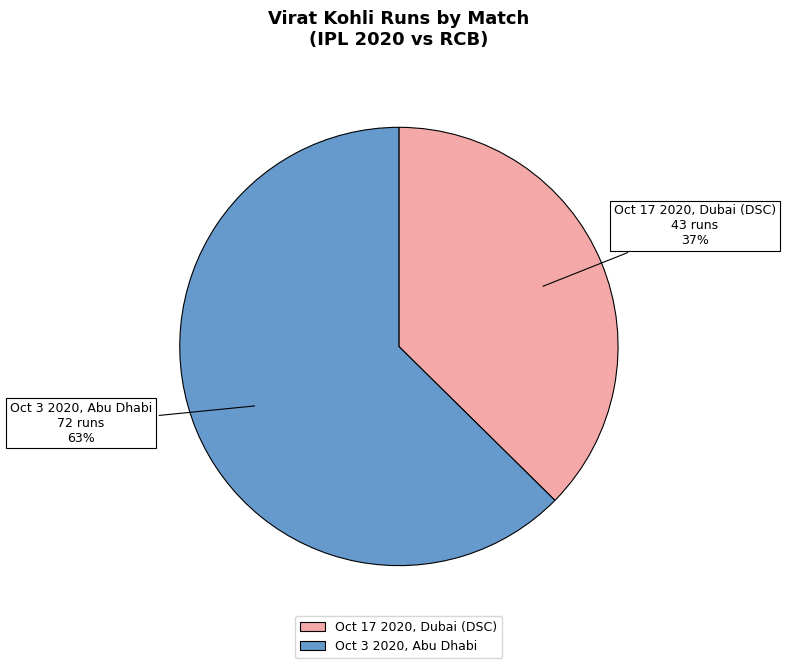

Which slice is the largest?

Oct 3 2020, Abu Dhabi